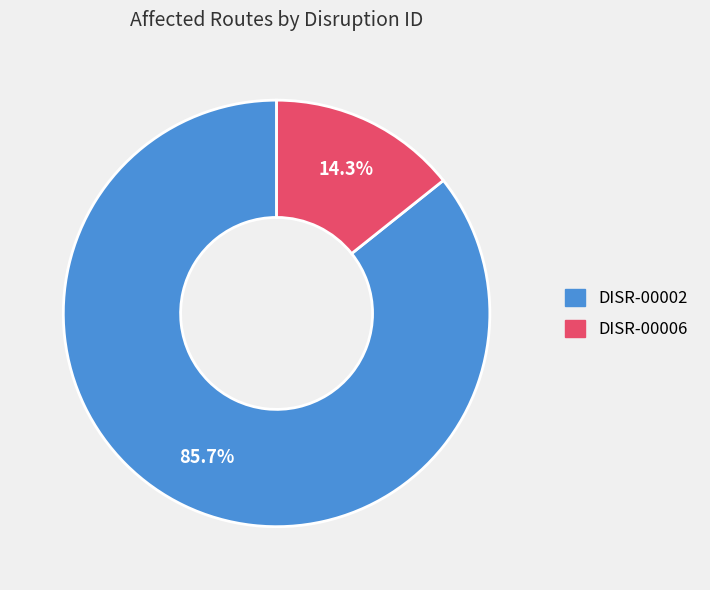

To the nearest percent, what portion does DISR-00002 represent?

86%